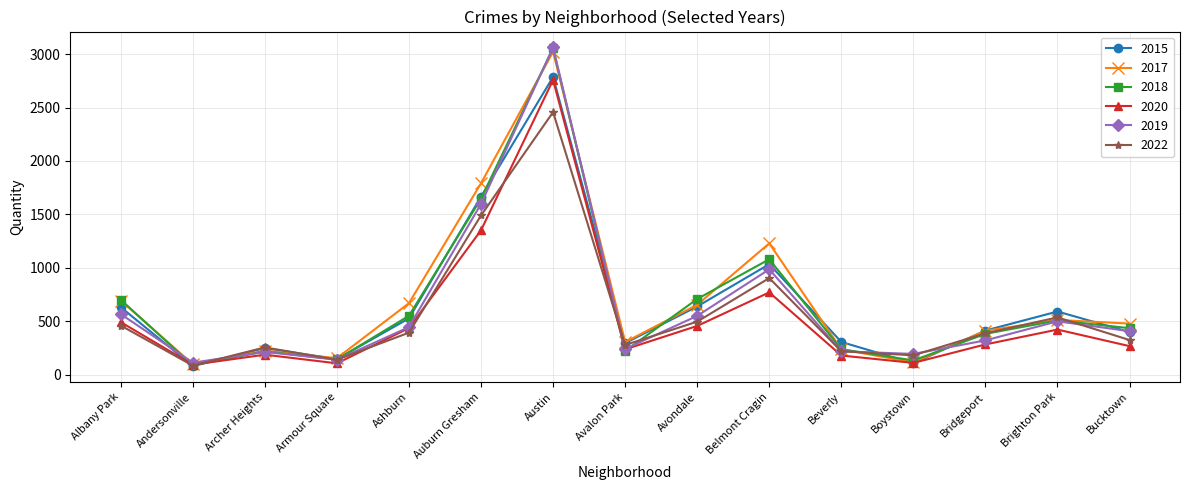

What is the label of the 10th point from the right?

Auburn Gresham